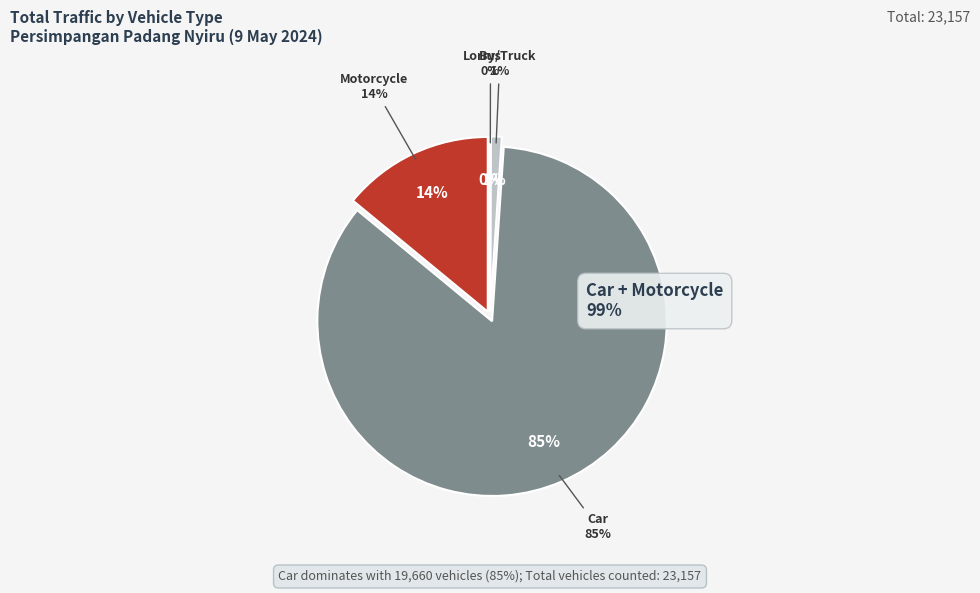

How many segments does this pie chart have?

4